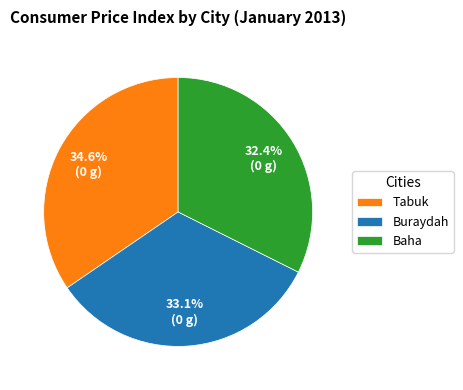

What is the largest slice in the pie chart?

Tabuk